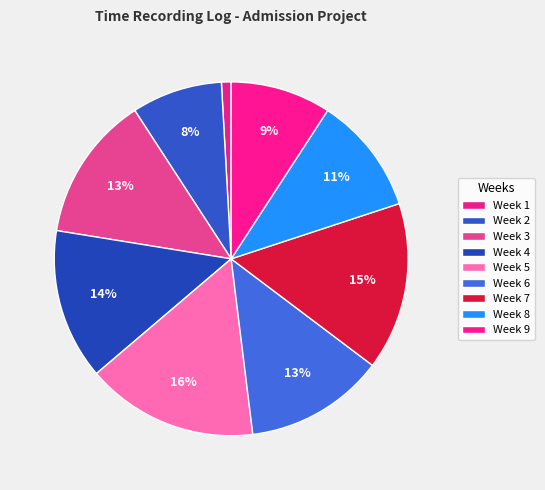

How many slices are in this pie chart?

9